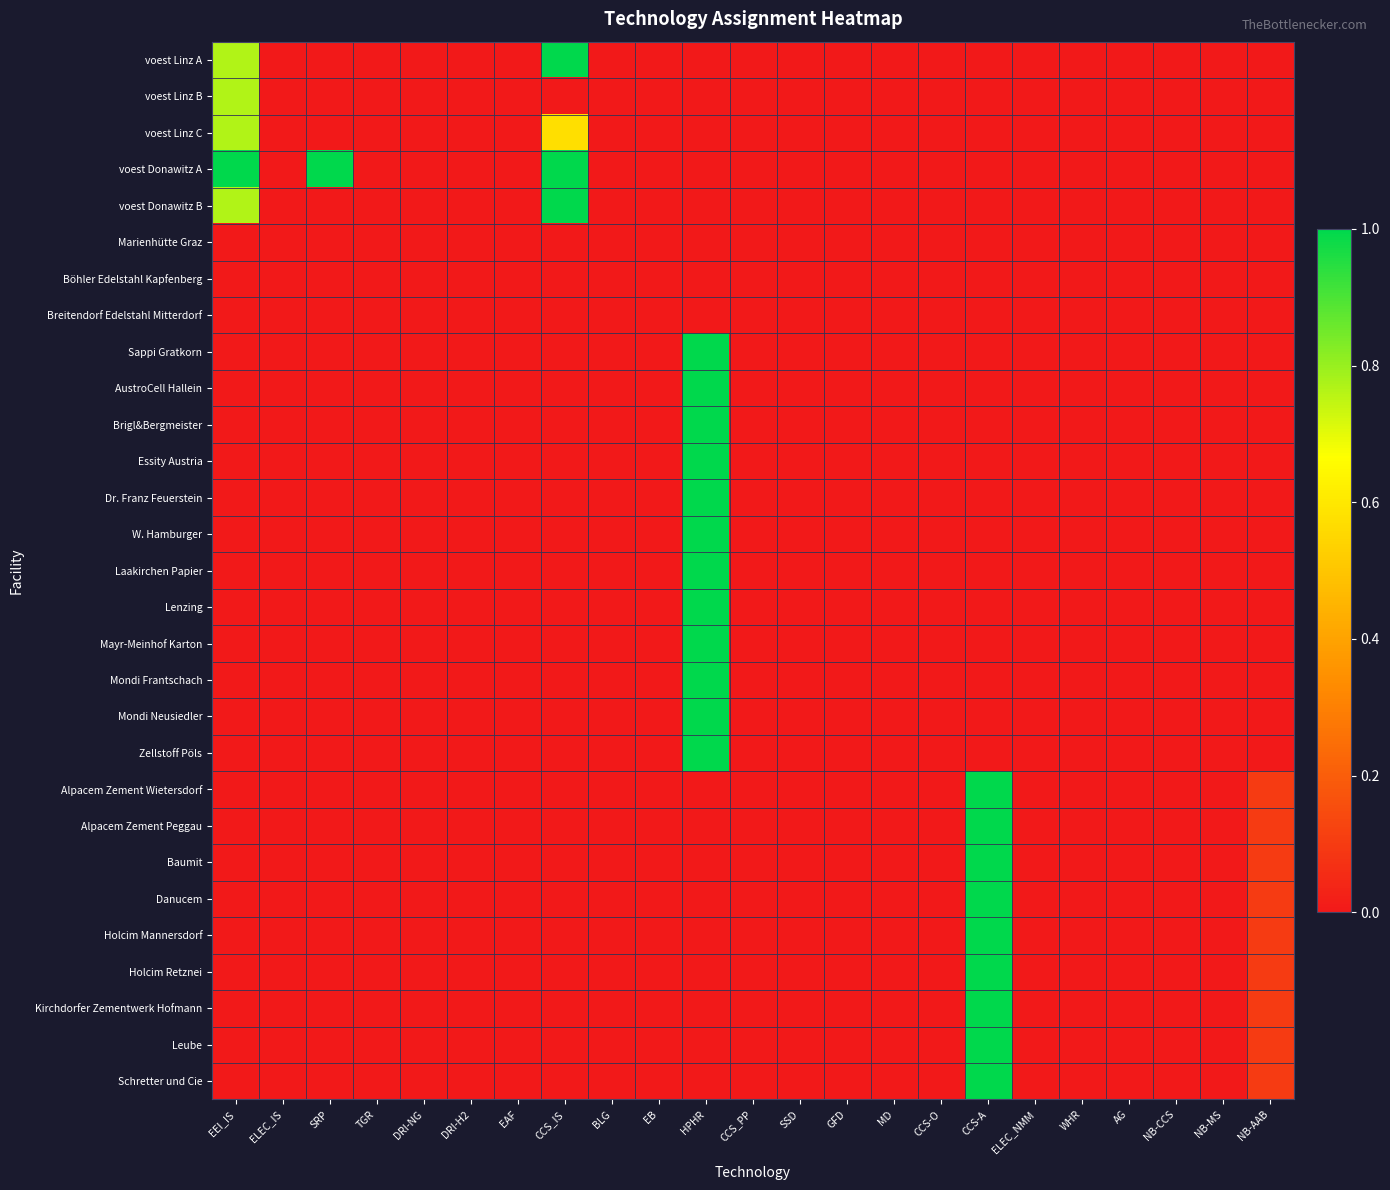

At how many categories does at least one series exceed 0?

6